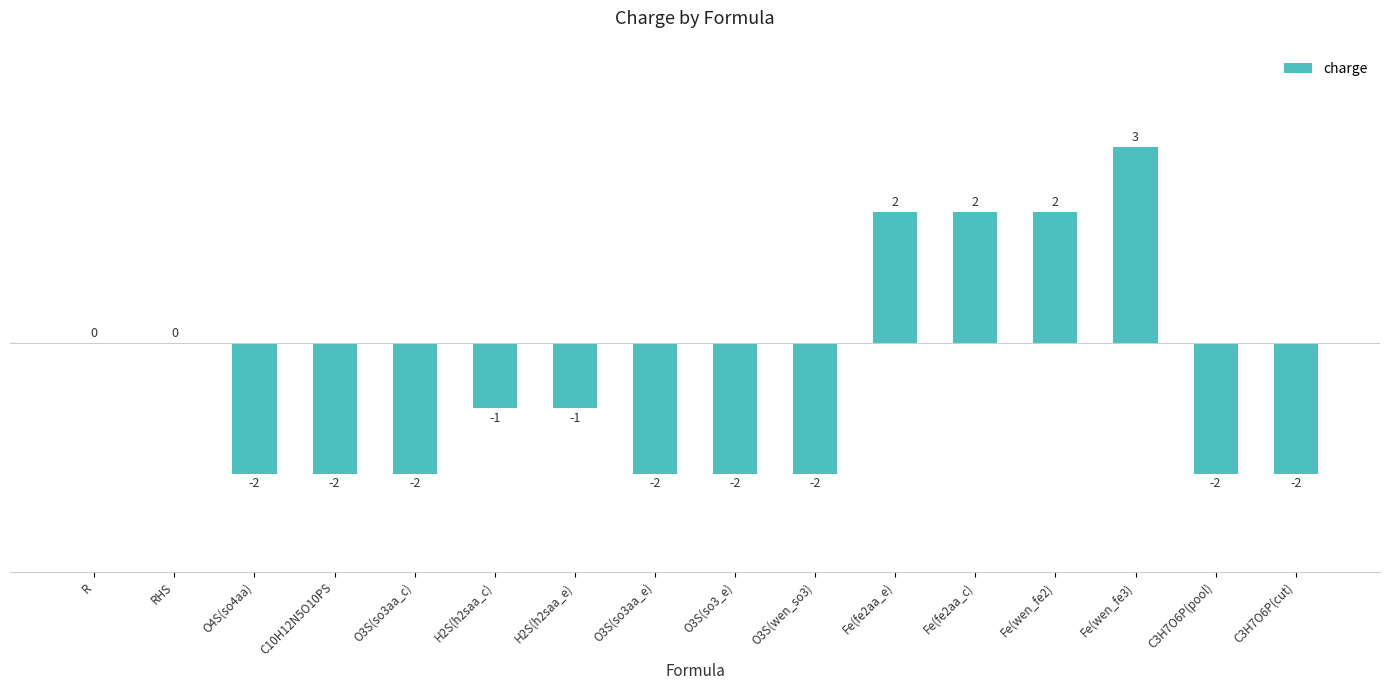

What is the change in value from H2S(h2saa_c) to Fe(fe2aa_e)?

+3